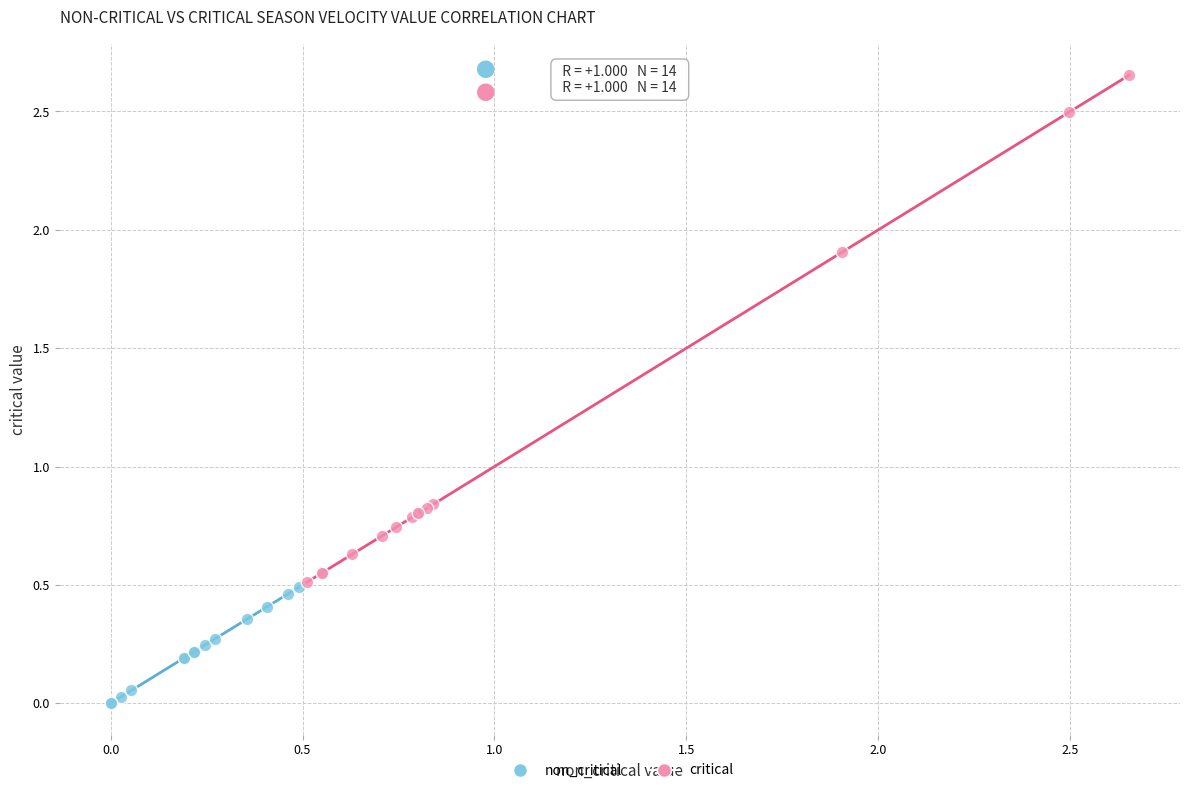

Which series contains the highest Y value?

critical